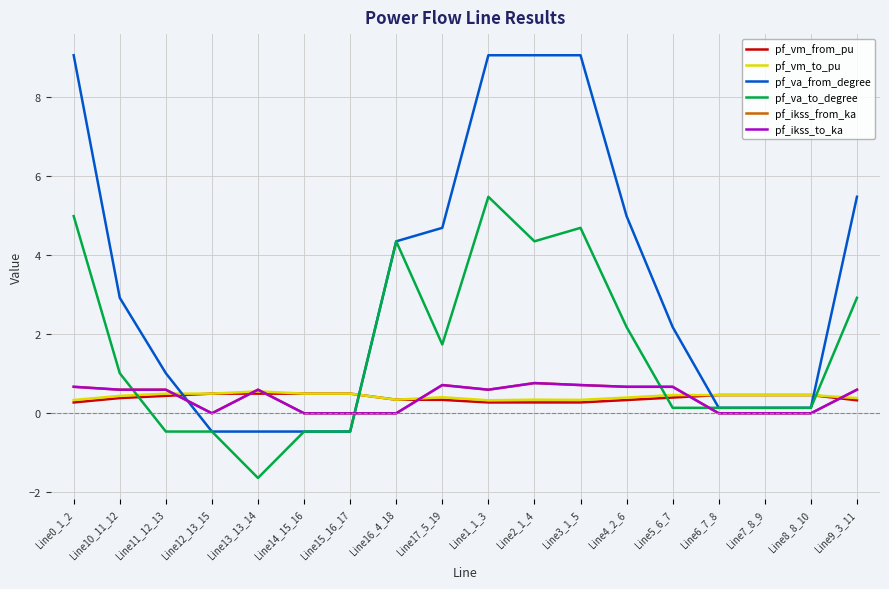

Does the chart have visible grid lines?

Yes